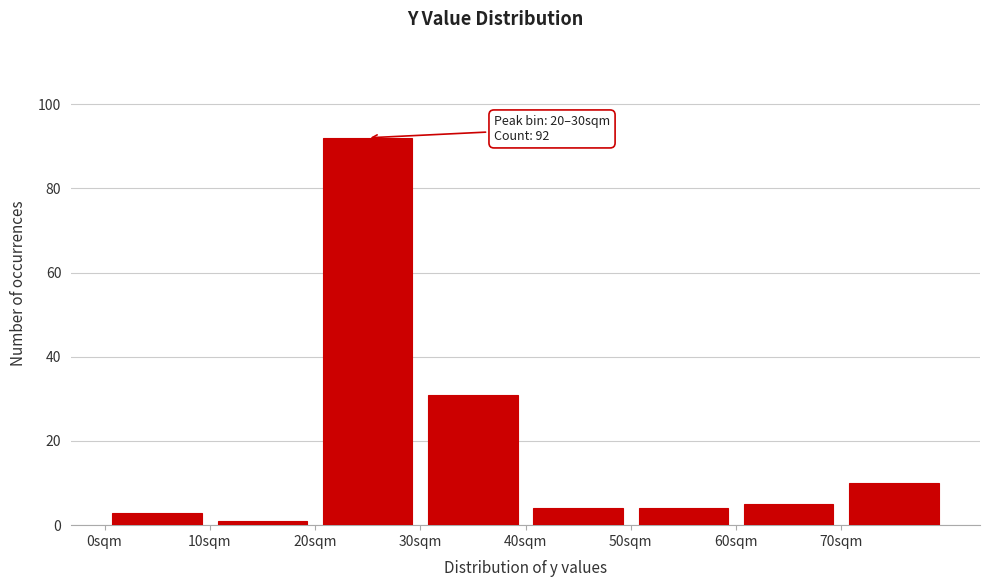

Which range on the x-axis has the tallest bar?

20 to 30